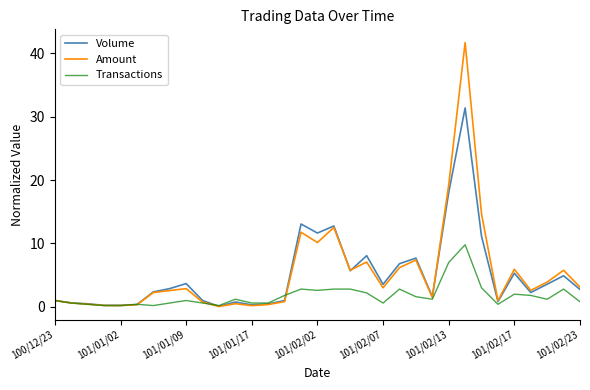

Rank the series by their maximum value, from highest to lowest.

Amount, Volume, Transactions